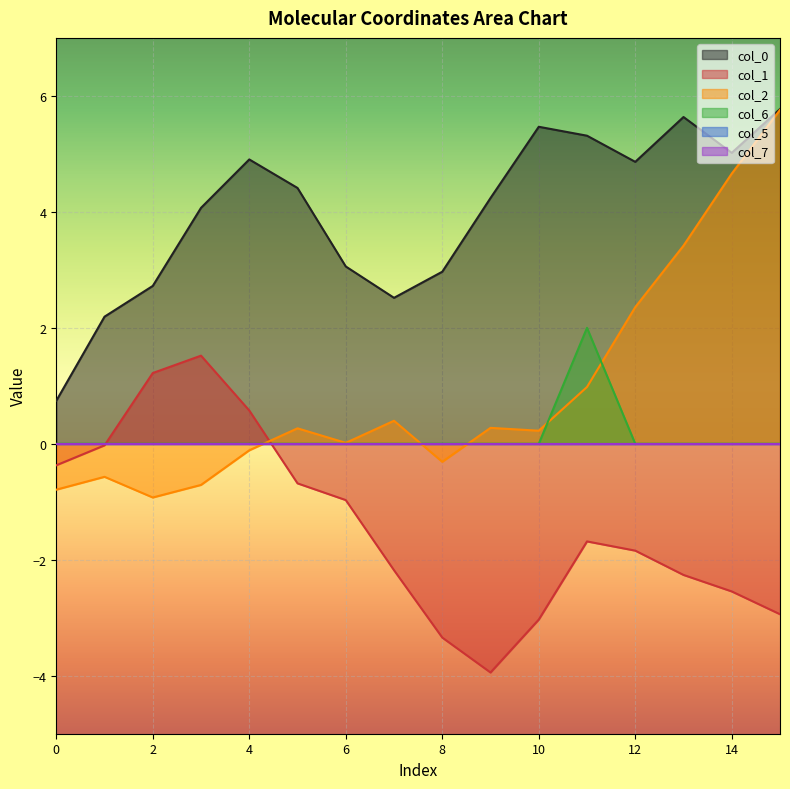

Does the chart display data point markers on the line(s)?

No